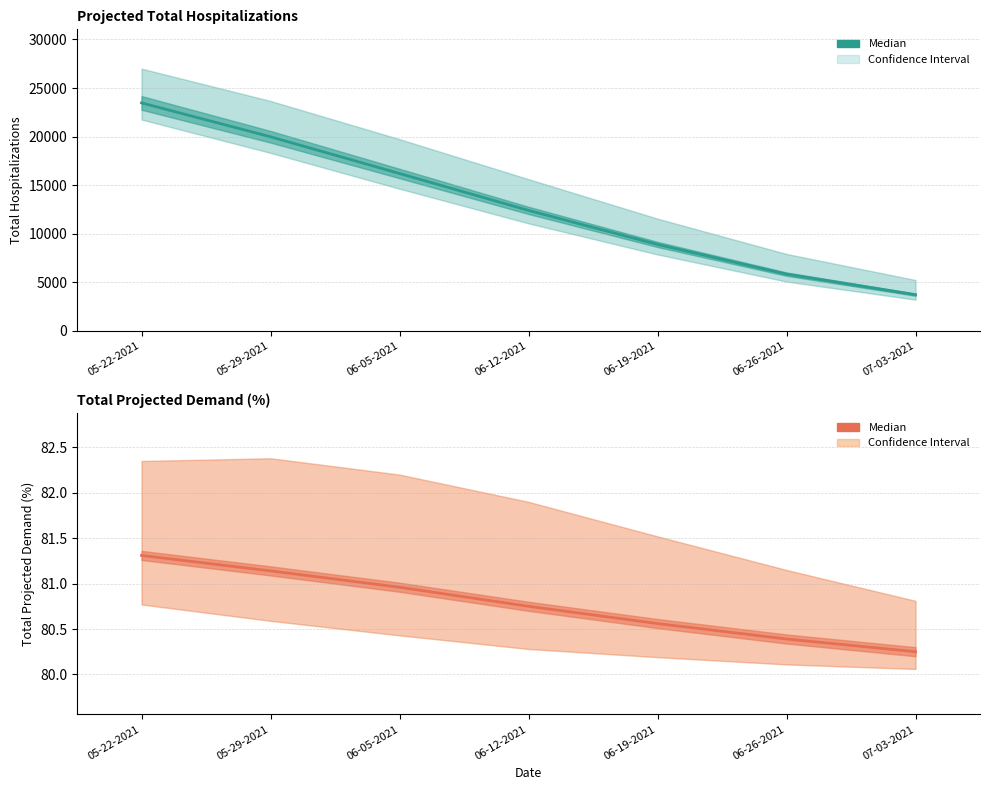

Between 05-22-2021 and 06-12-2021, which series saw the biggest shift?

Total Hospitalizations (Median)